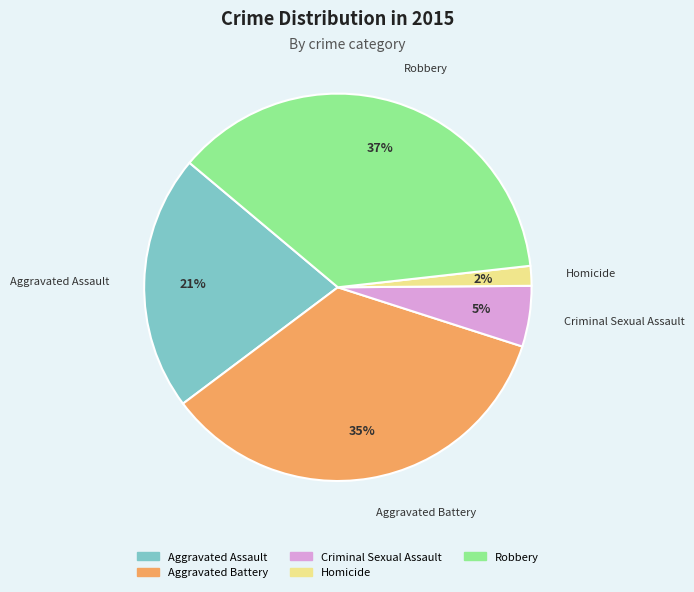

What is the smallest slice in the pie chart?

Homicide